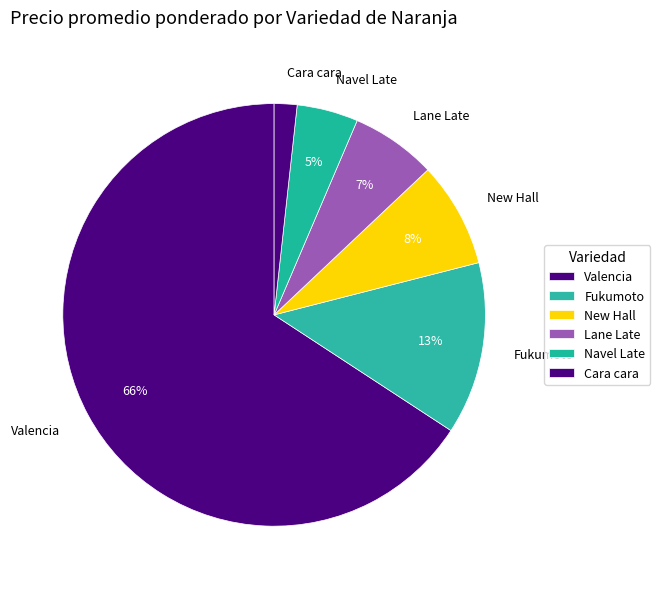

Rank the categories by value from lowest to highest.

Cara cara, Navel Late, Lane Late, New Hall, Fukumoto, Valencia